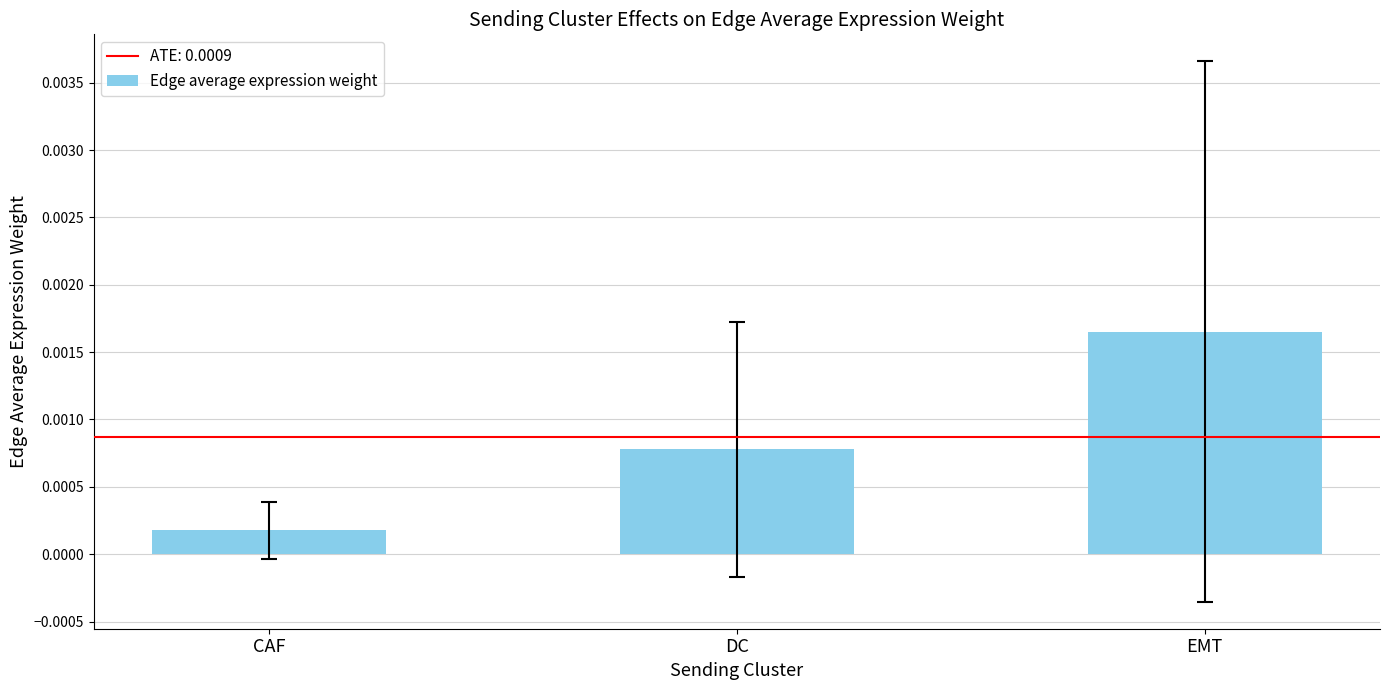

How many values are between 0 and 1?

3